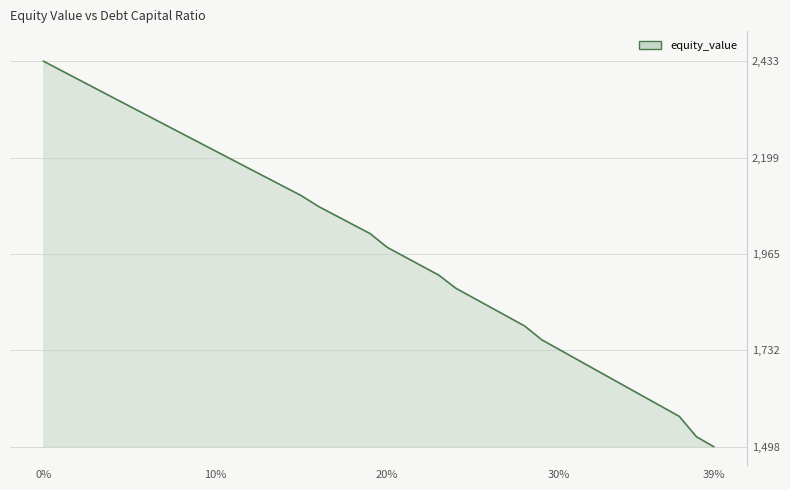

What is the smallest value displayed?

1498.0